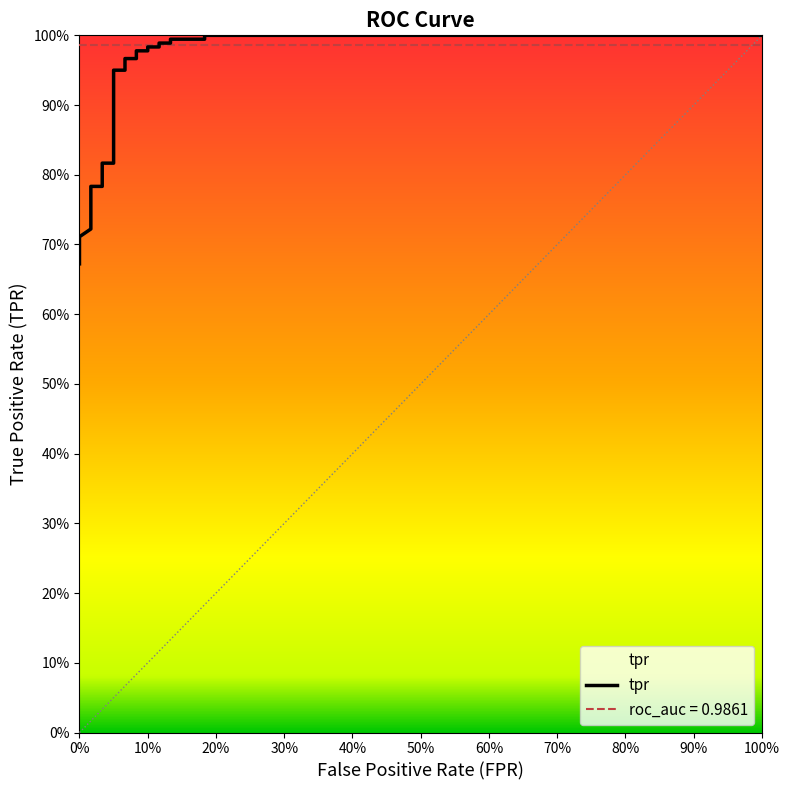

Reading left to right, extract all data points from this chart.

fpr: fpr=0.0	tpr=0.0	roc_auc=0.0	3=0.0	4=0.0	5=0.0	6=0.0	7=0.0	8=0.0	9=0.0	10=0.1	11=0.1	12=0.1	13=0.1	14=0.1	15=0.1	16=0.1	17=0.1	18=0.1	19=0.1	20=0.1	21=0.1	22=0.2	23=0.2	24=1.0
tpr: fpr=0.7	tpr=0.7	roc_auc=0.7	3=0.7	4=0.7	5=0.8	6=0.8	7=0.8	8=0.8	9=0.8	10=0.8	11=0.9	12=0.9	13=1.0	14=1.0	15=1.0	16=1.0	17=1.0	18=1.0	19=1.0	20=1.0	21=1.0	22=1.0	23=1.0	24=1.0
roc_auc: fpr=1.0	tpr=1.0	roc_auc=1.0	3=1.0	4=1.0	5=1.0	6=1.0	7=1.0	8=1.0	9=1.0	10=1.0	11=1.0	12=1.0	13=1.0	14=1.0	15=1.0	16=1.0	17=1.0	18=1.0	19=1.0	20=1.0	21=1.0	22=1.0	23=1.0	24=1.0